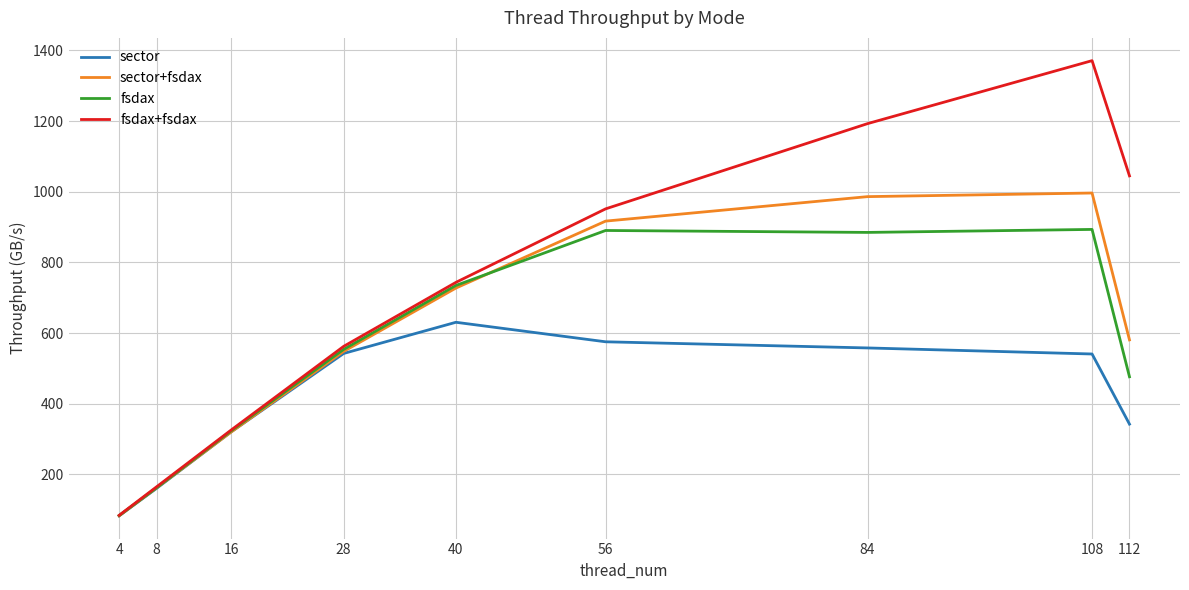

How many values in the fsdax+fsdax series exceed 743?

5